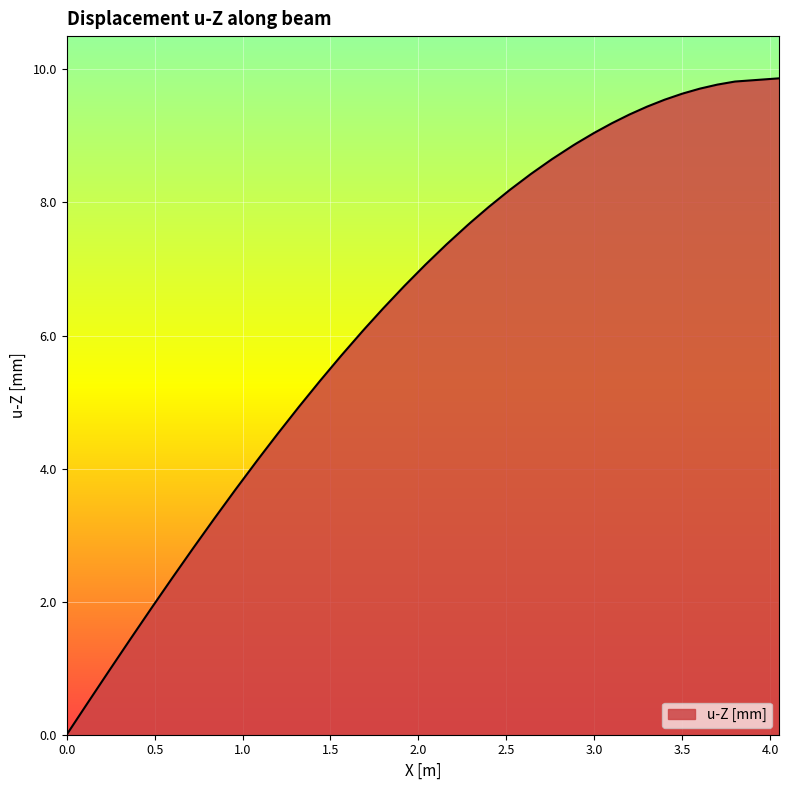

What is the greatest value displayed?

9.9